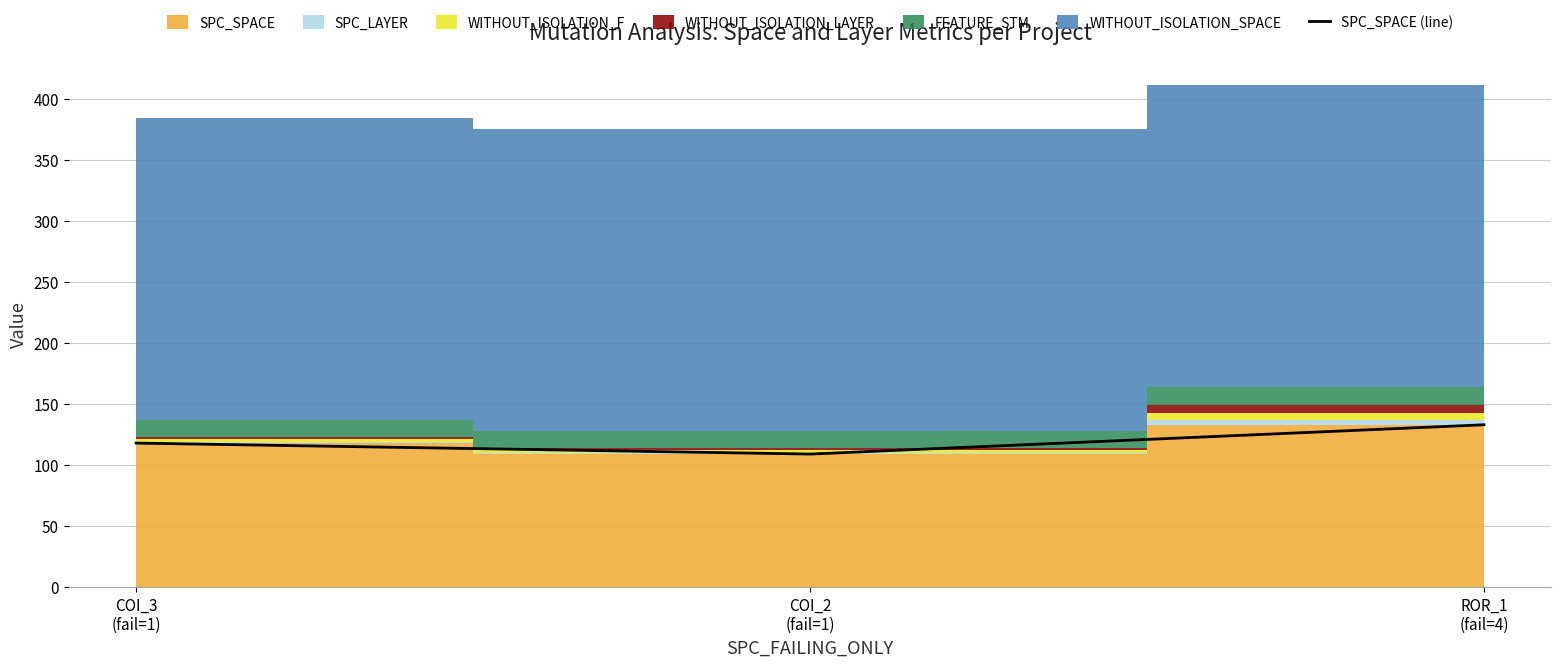

Reading left to right, extract all data points from this chart.

118	109	133